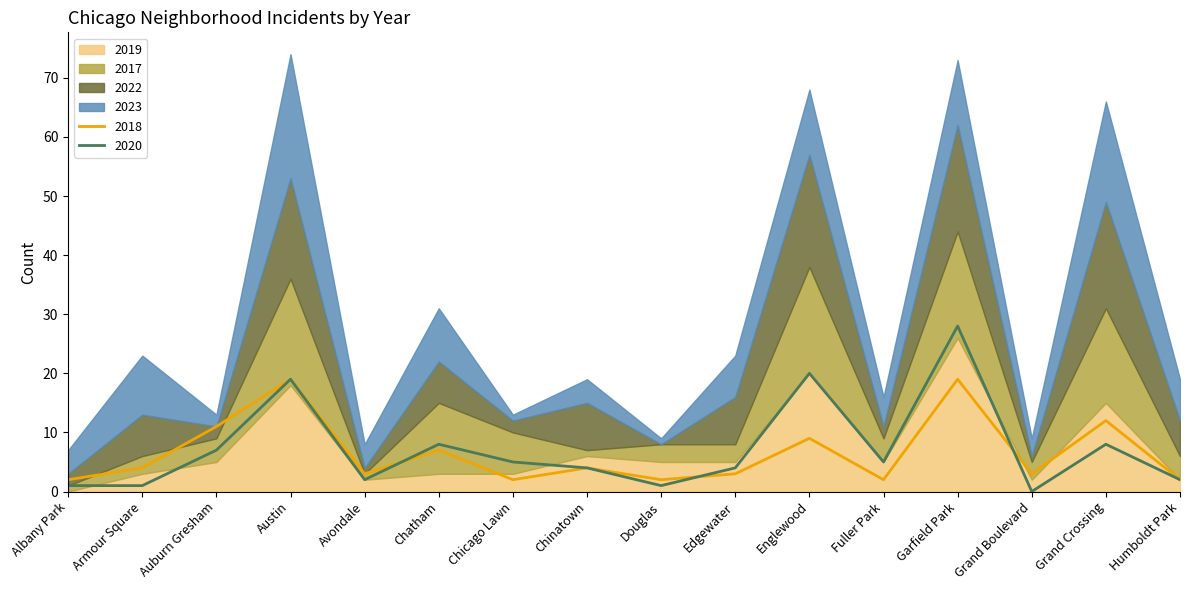

Between Armour Square and Chicago Lawn, which series saw the biggest shift?

2023